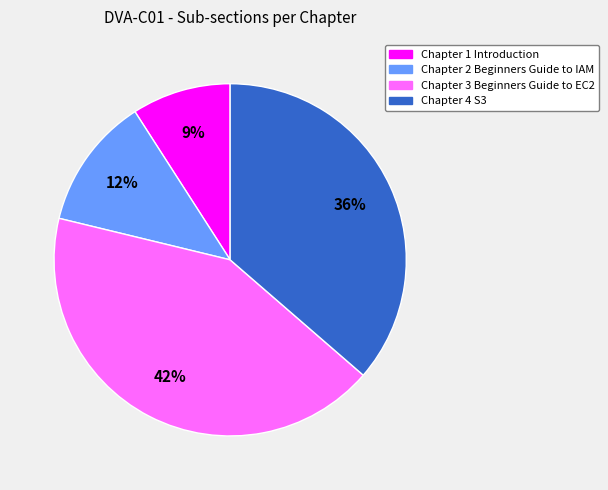

Which slice is the largest?

Chapter 3 Beginners Guide to EC2